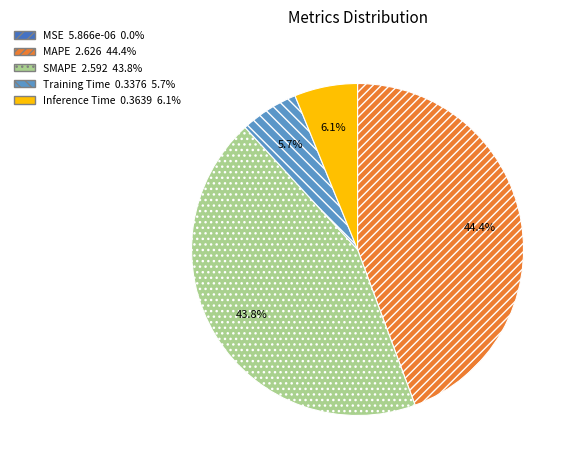

Which category has the biggest portion of the pie?

MAPE